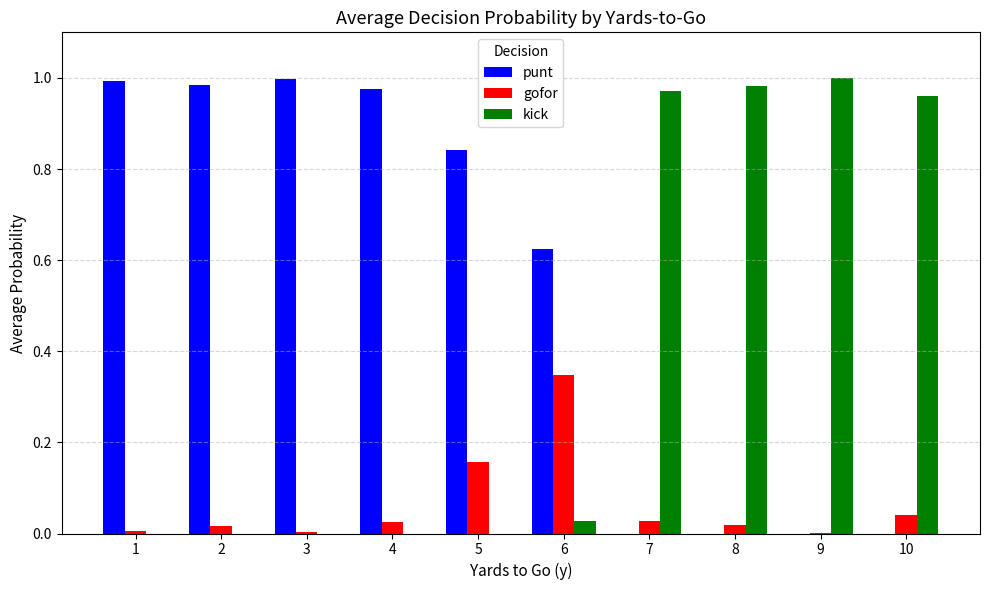

What is the sum of the punt values at 4 and 5?

1.8